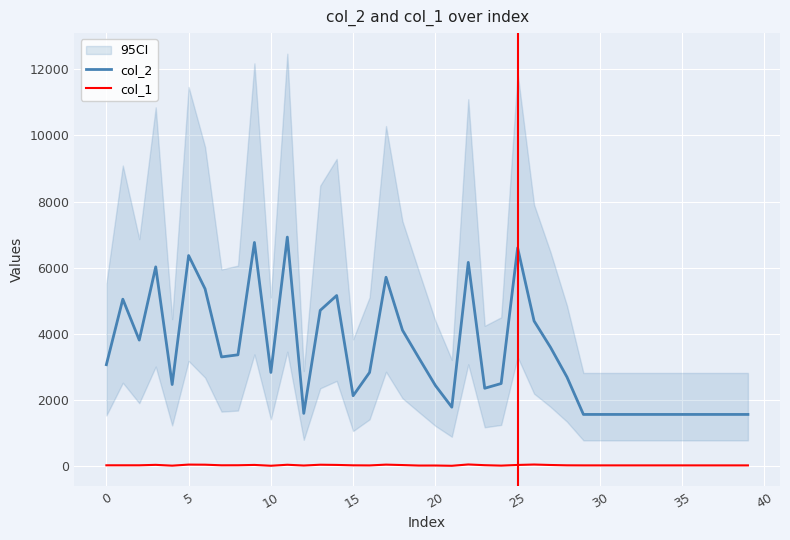

What is the difference between the second highest and minimum values in the col_1 series?

38